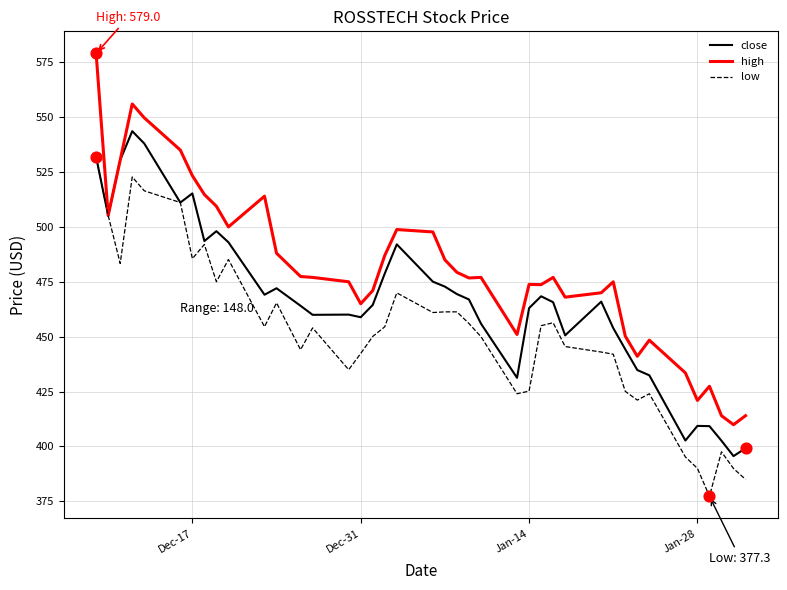

Which series has the largest total across all categories?

high